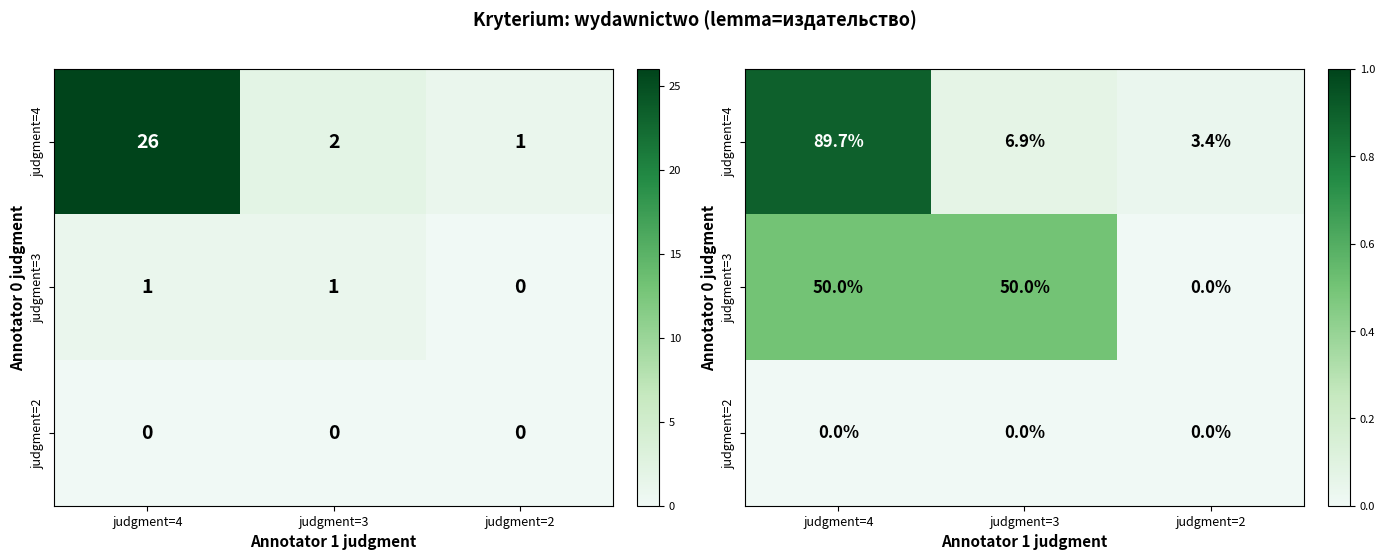

Which series changed the most between judgment=4 and judgment=2?

judgment=4